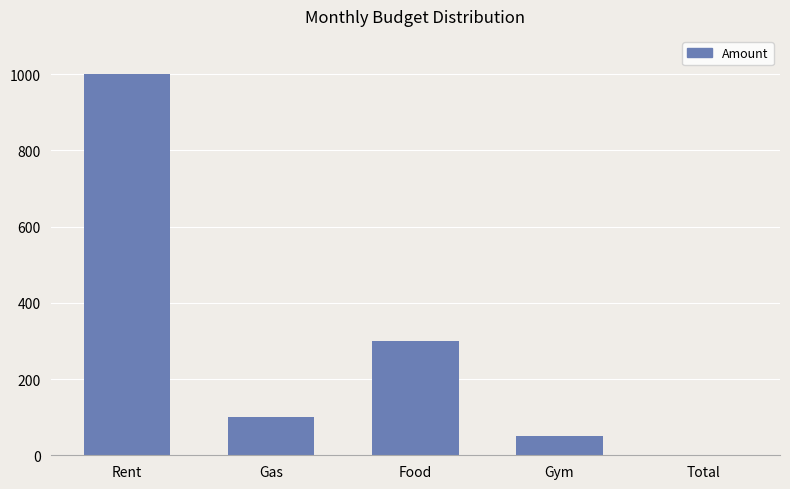

What is the sum of all values?

1450